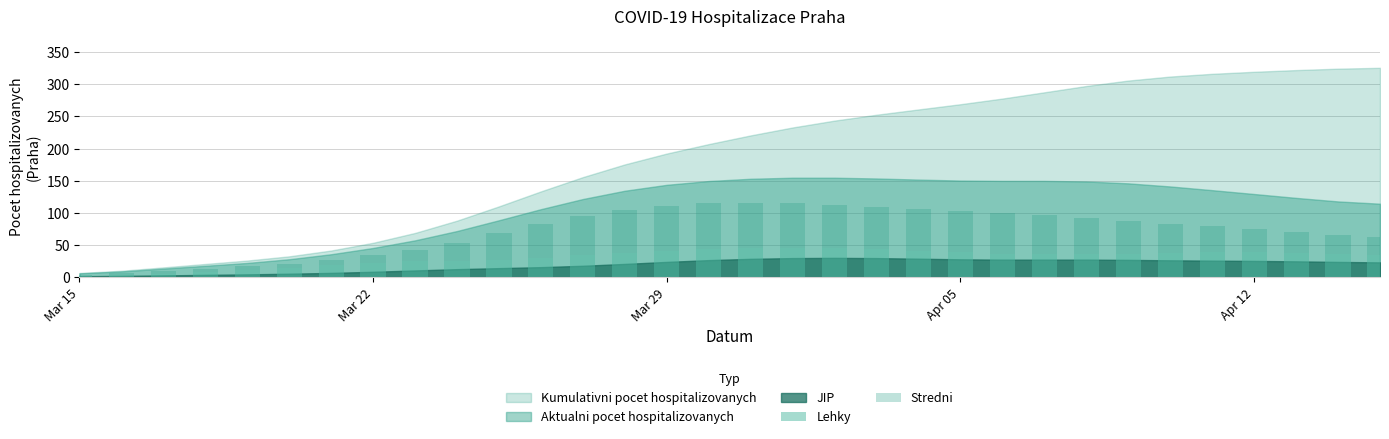

What is the highest value of the Lehky series?

45.1